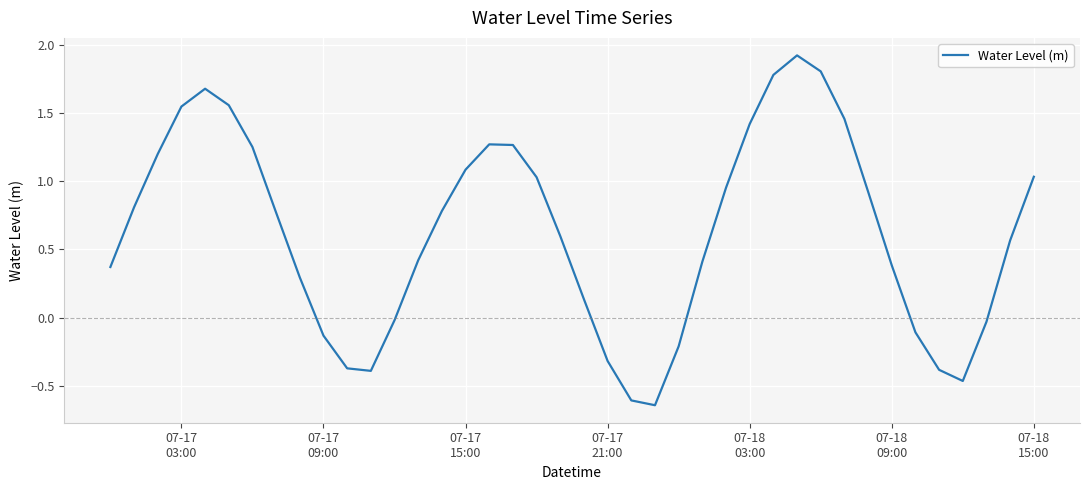

What is the difference between the maximum and minimum values?

2.6